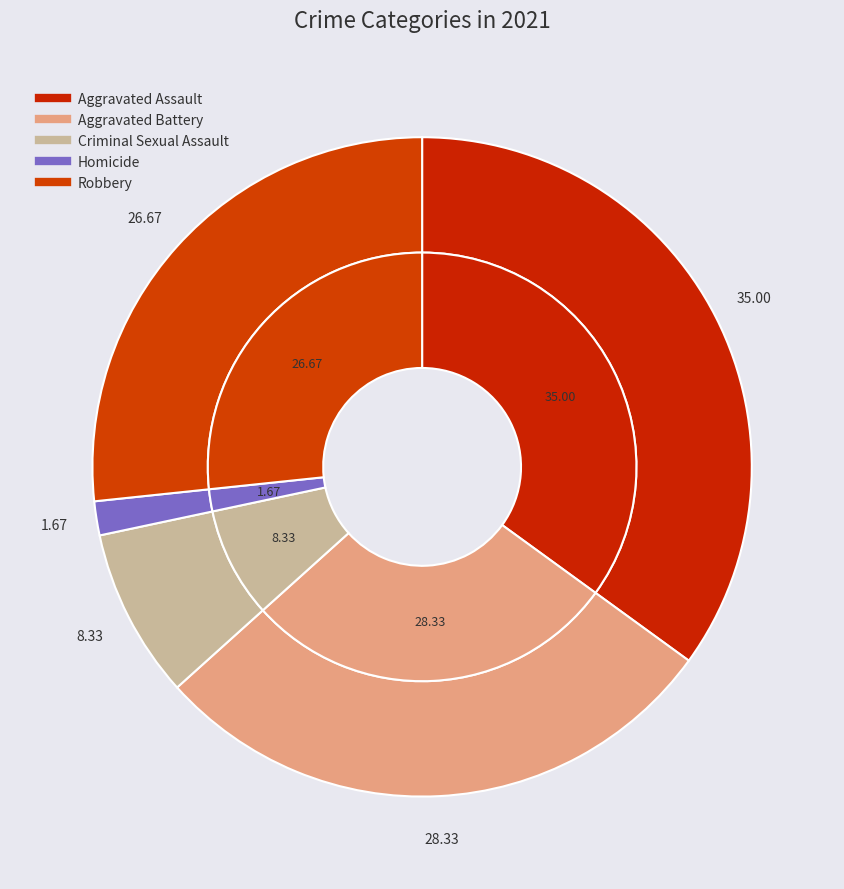

How many segments does this pie chart have?

5